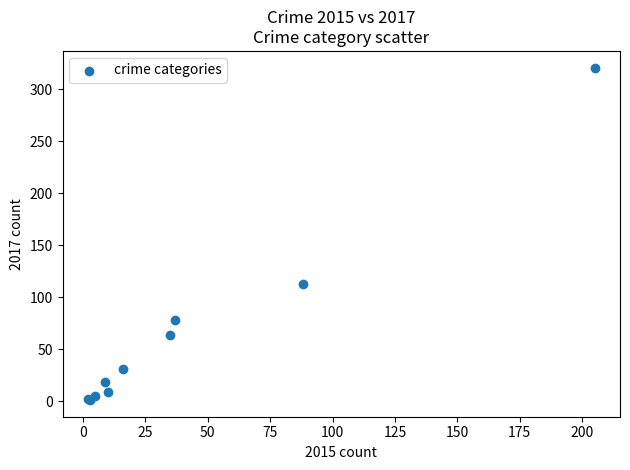

What Y value in the scatter plot is closest to 161?

113